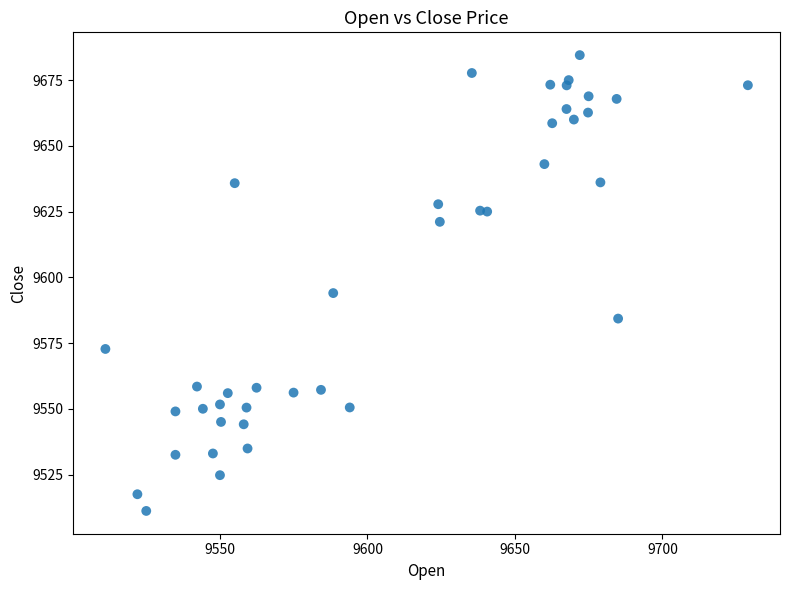

What Y value in the scatter plot is closest to 9597?

9594.0